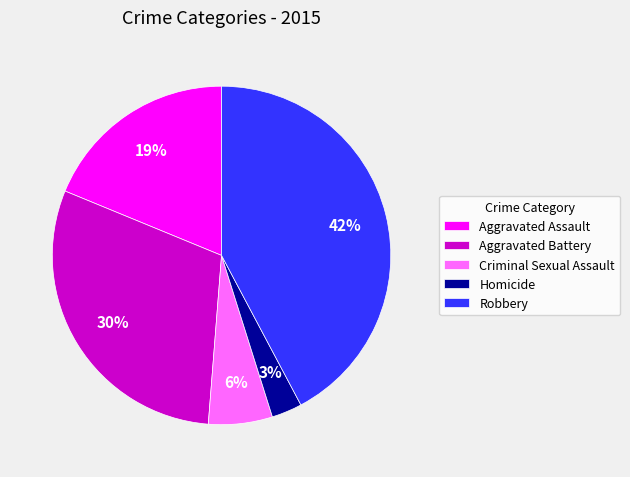

Combined, do Robbery and Aggravated Battery account for over 50%?

Yes